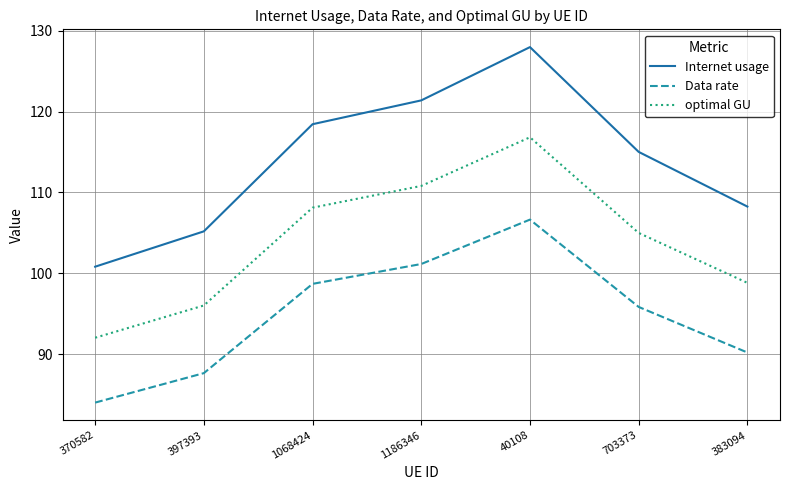

Which series has the widest spread of values?

Internet usage